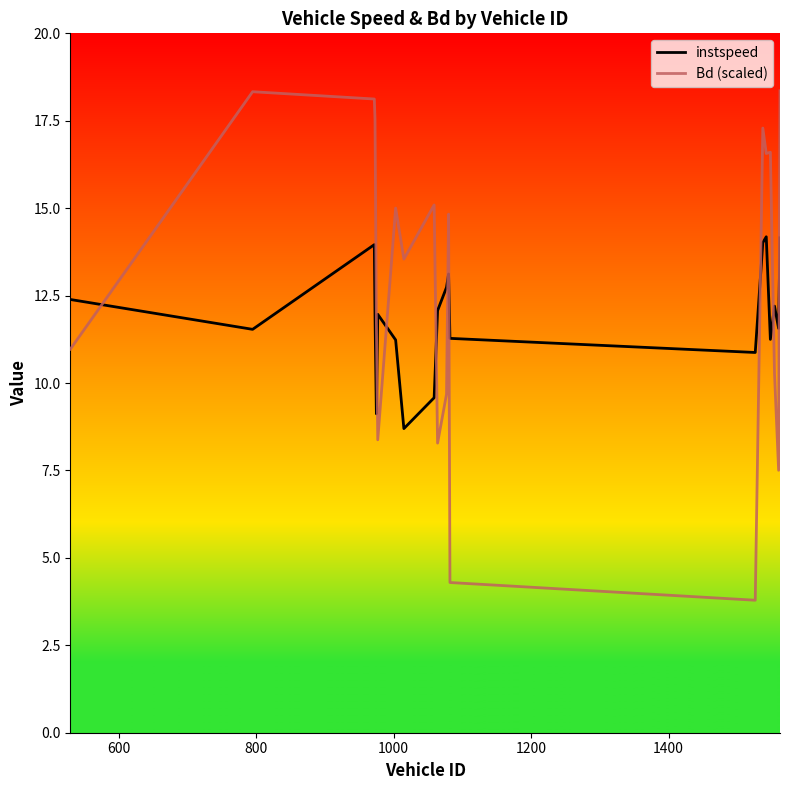

What is the maximum value shown in the chart?

18.4